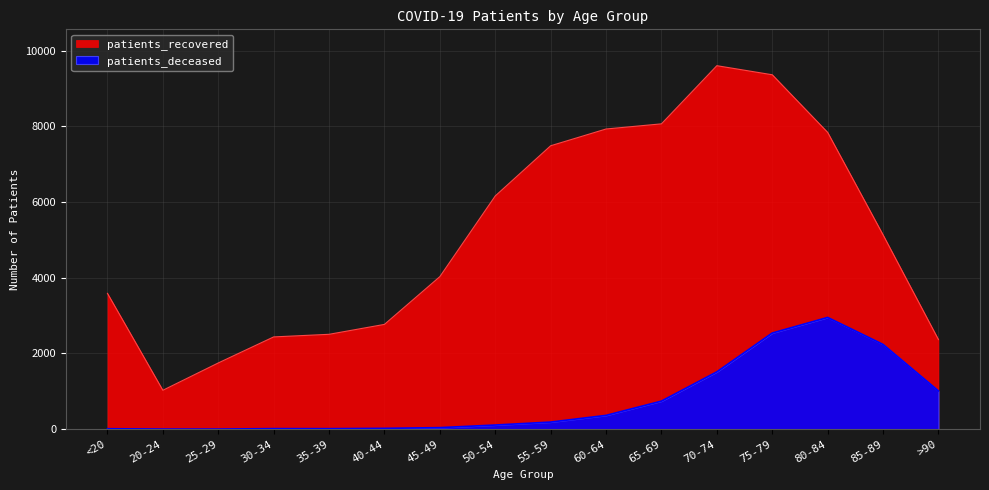

The value of patients_recovered at 45-49 is 4031. True or false?

True